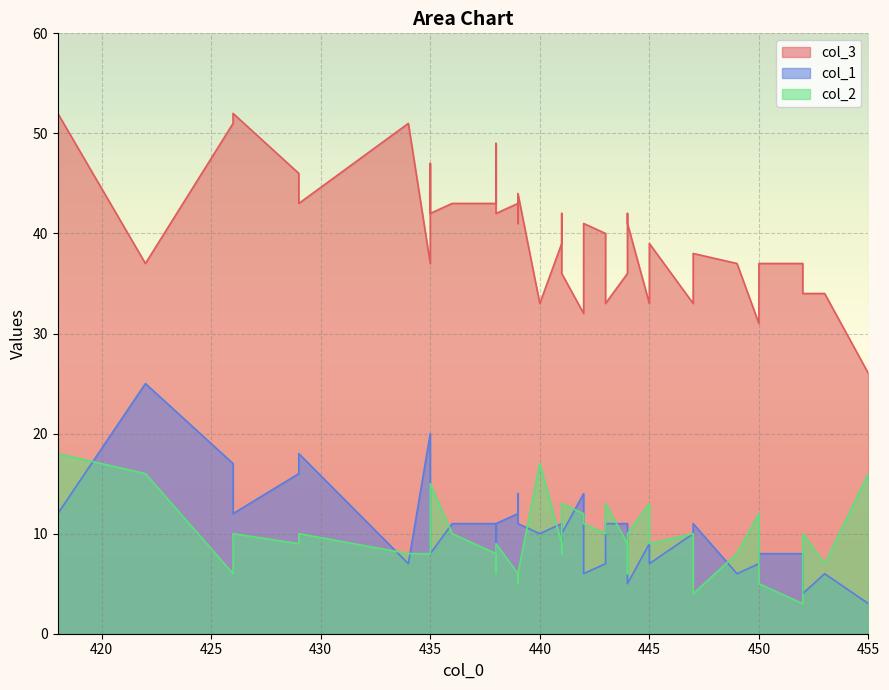

At how many categories does at least one series exceed 10?

40